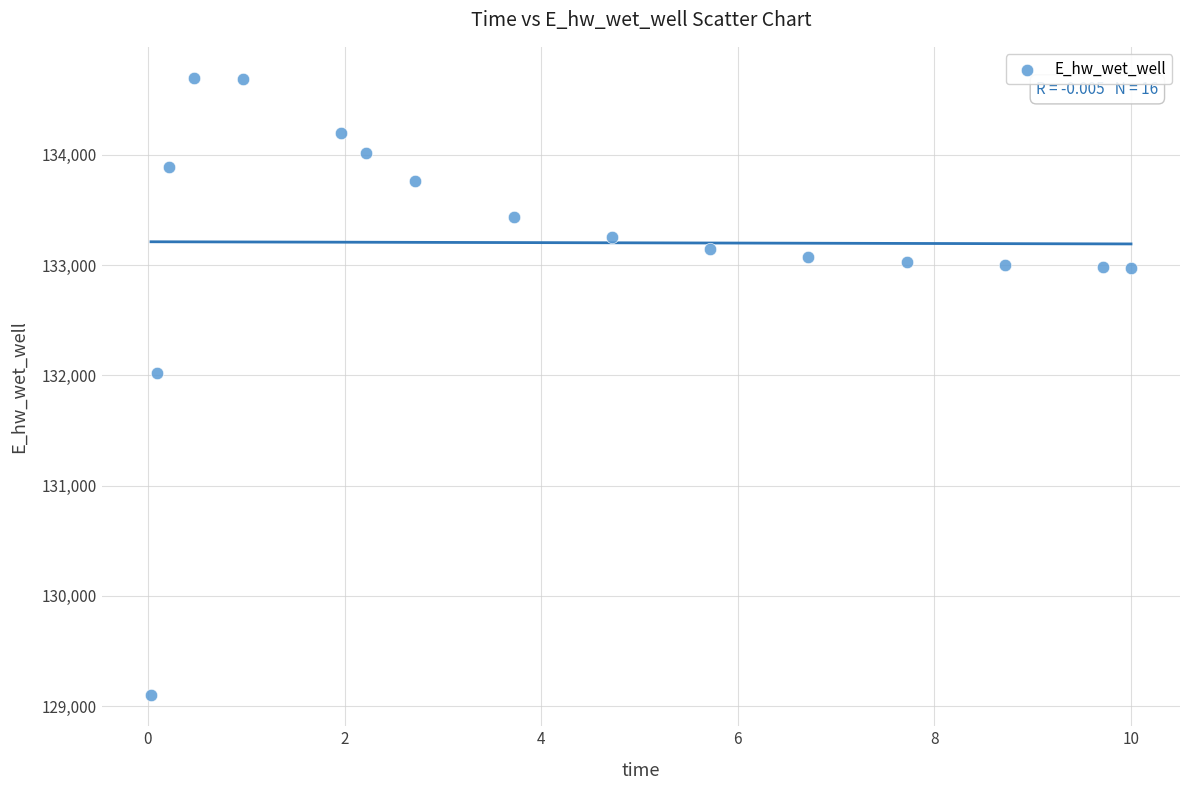

What is the range of X values (max minus min)?

10.0